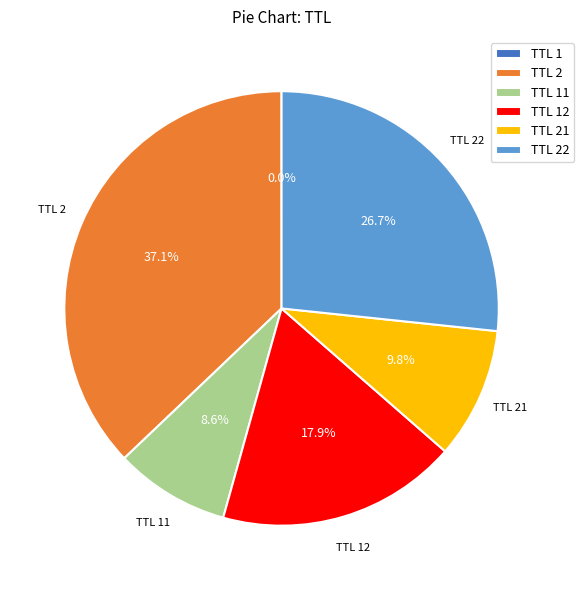

Is there a majority slice in this chart?

No